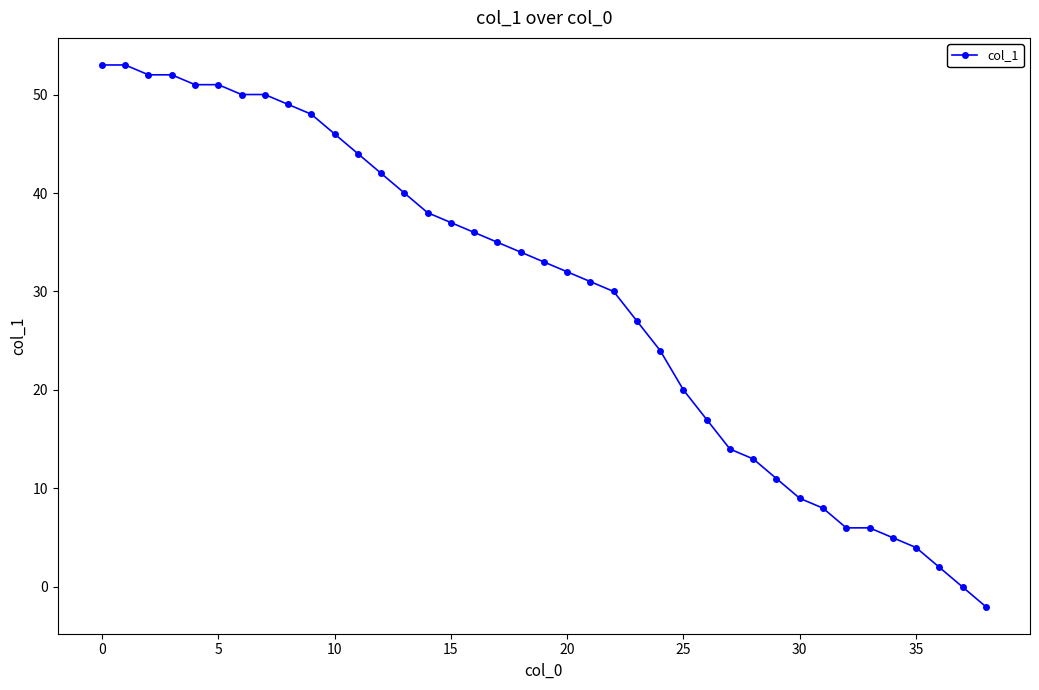

How many data points are less than 33?

19